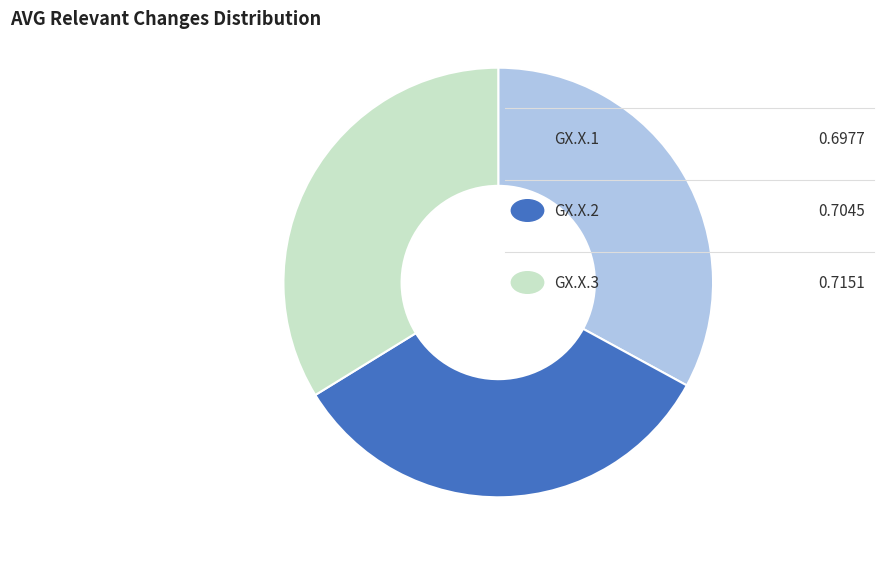

Count the number of slices in the pie.

3